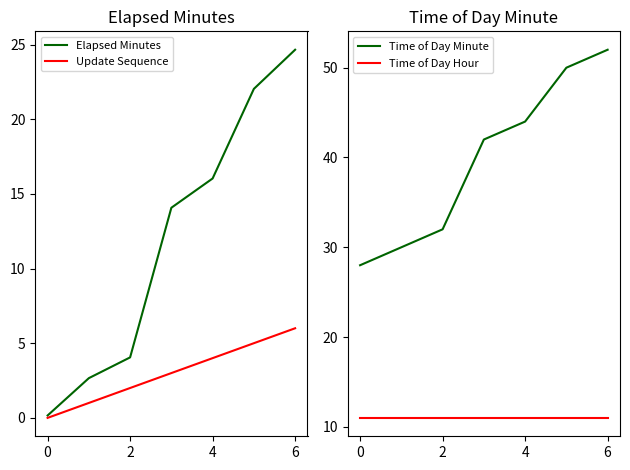

How many data points in Time of Day Minute are above 42?

3